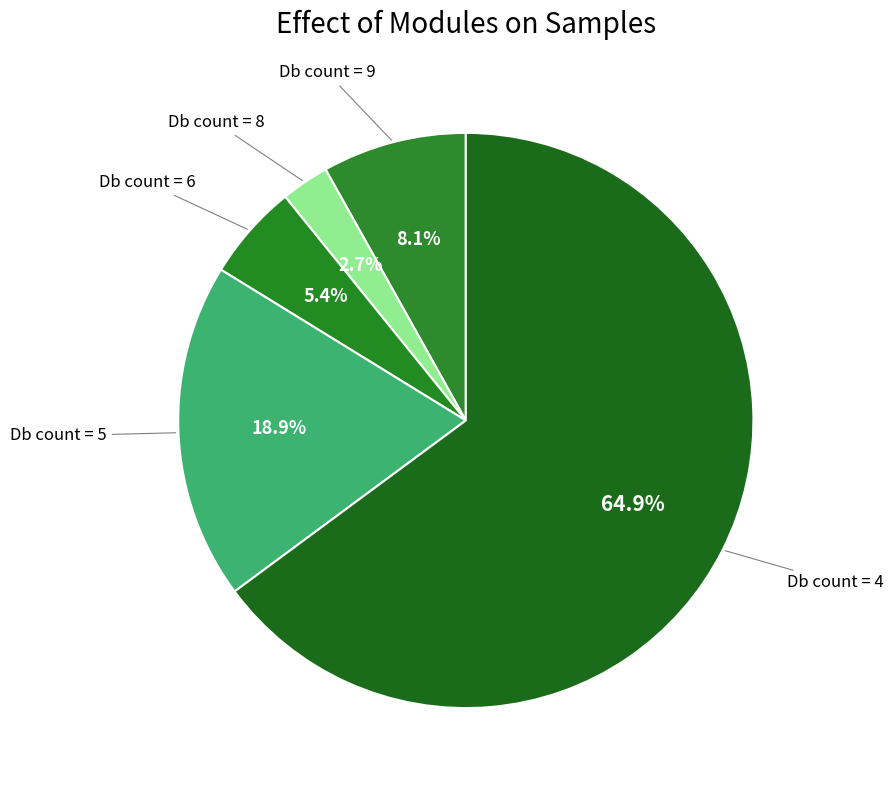

How many slices are in this pie chart?

5